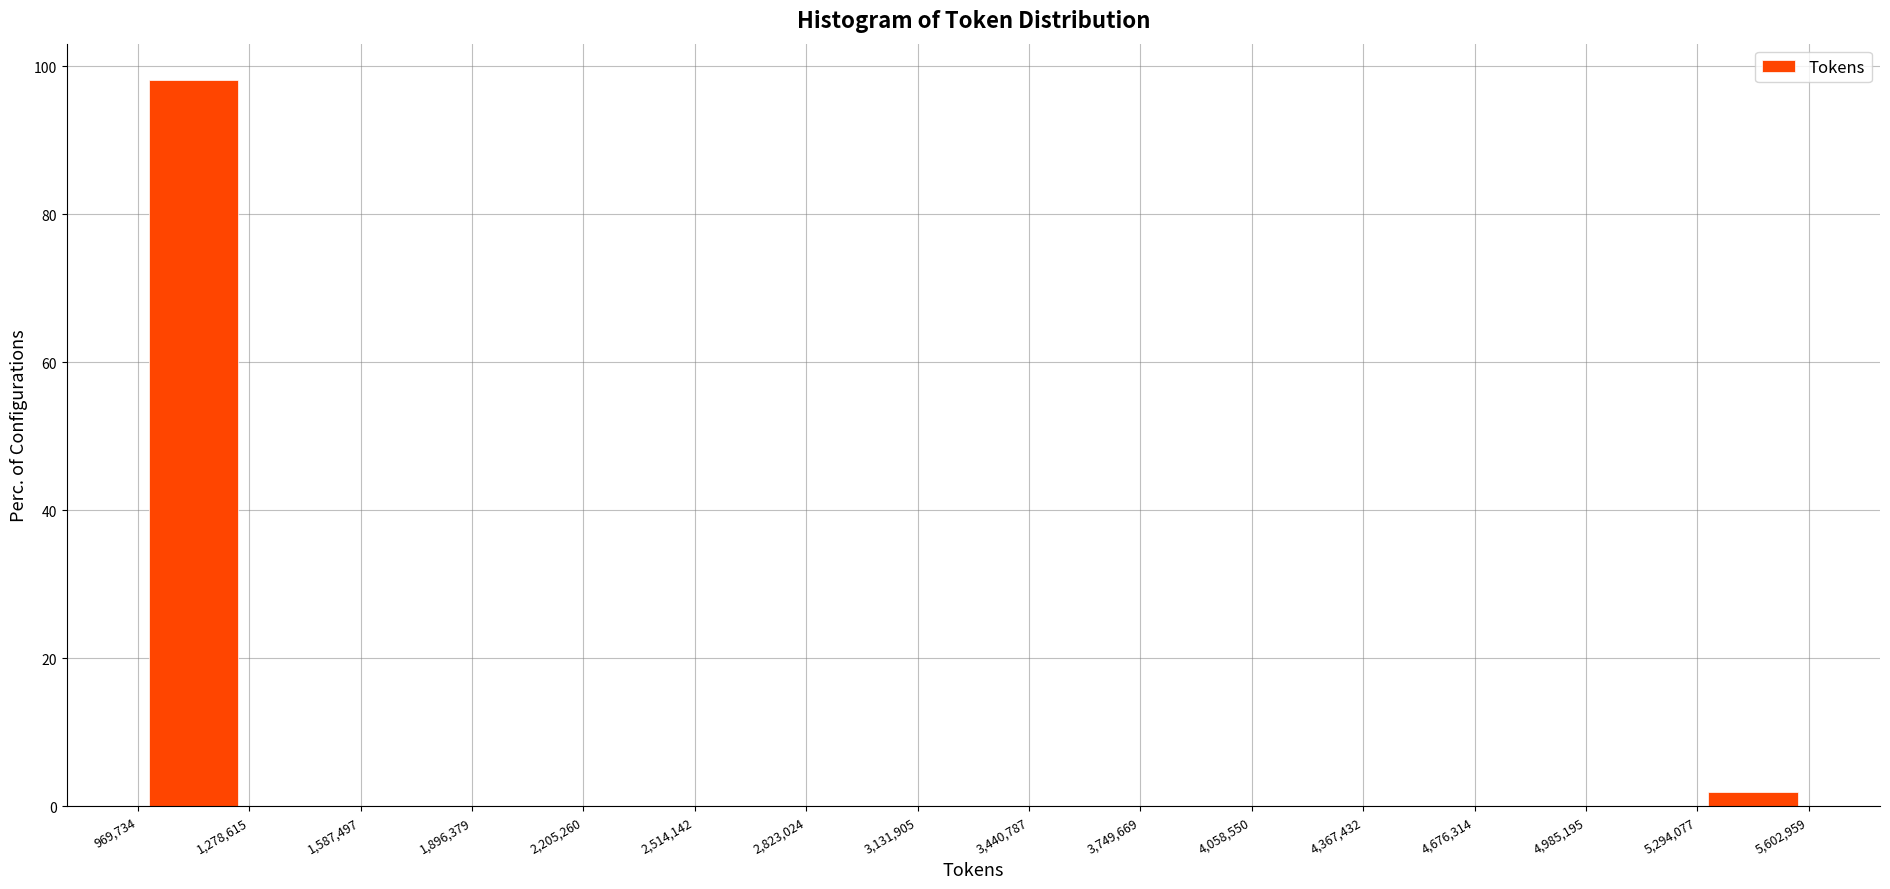

Reading left to right, list every bar in this chart as the range it spans on the x-axis followed by its height. The values are not printed on the chart, so give them approximately, as read against the axis.

969,734 to 1,278,615: 98
1,278,615 to 1,587,497: 0
1,587,497 to 1,896,379: 0
1,896,379 to 2,205,260: 0
2,205,260 to 2,514,142: 0
2,514,142 to 2,823,024: 0
2,823,024 to 3,131,905: 0
3,131,905 to 3,440,787: 0
3,440,787 to 3,749,669: 0
3,749,669 to 4,058,550: 0
4,058,550 to 4,367,432: 0
4,367,432 to 4,676,314: 0
4,676,314 to 4,985,195: 0
4,985,195 to 5,294,077: 0
5,294,077 to 5,602,959: under 2